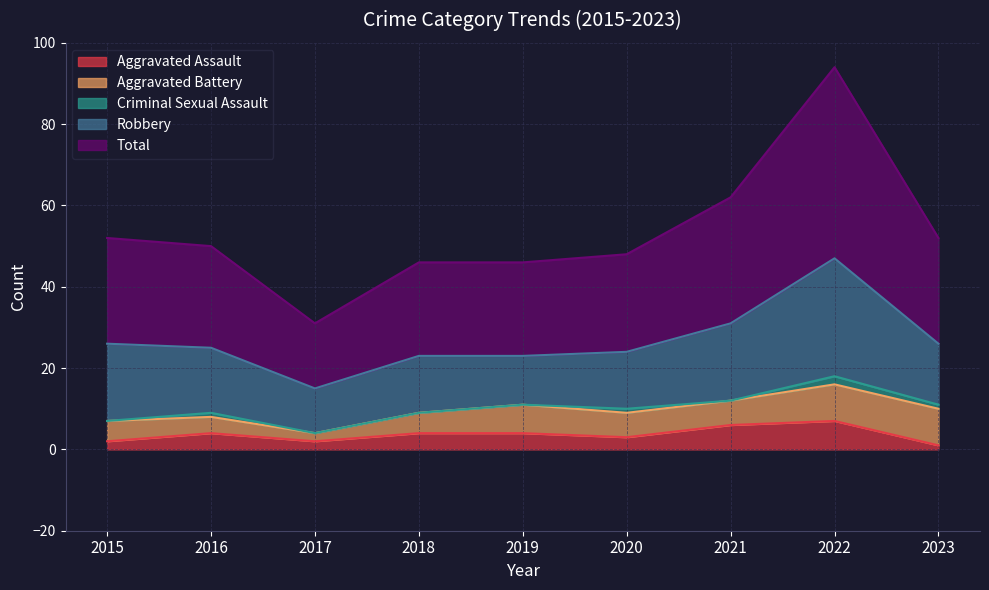

True or false: Criminal Sexual Assault has a value of -1 at 2018.

False